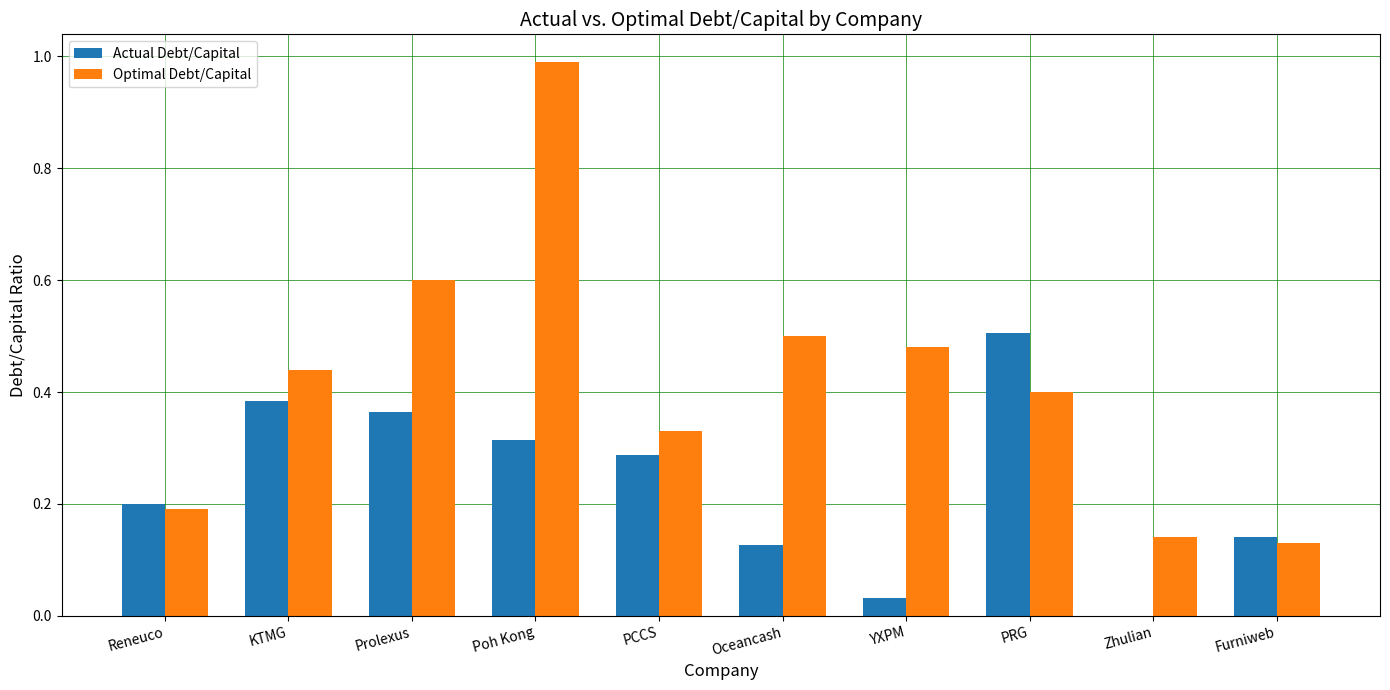

How many series are shown in this chart?

2